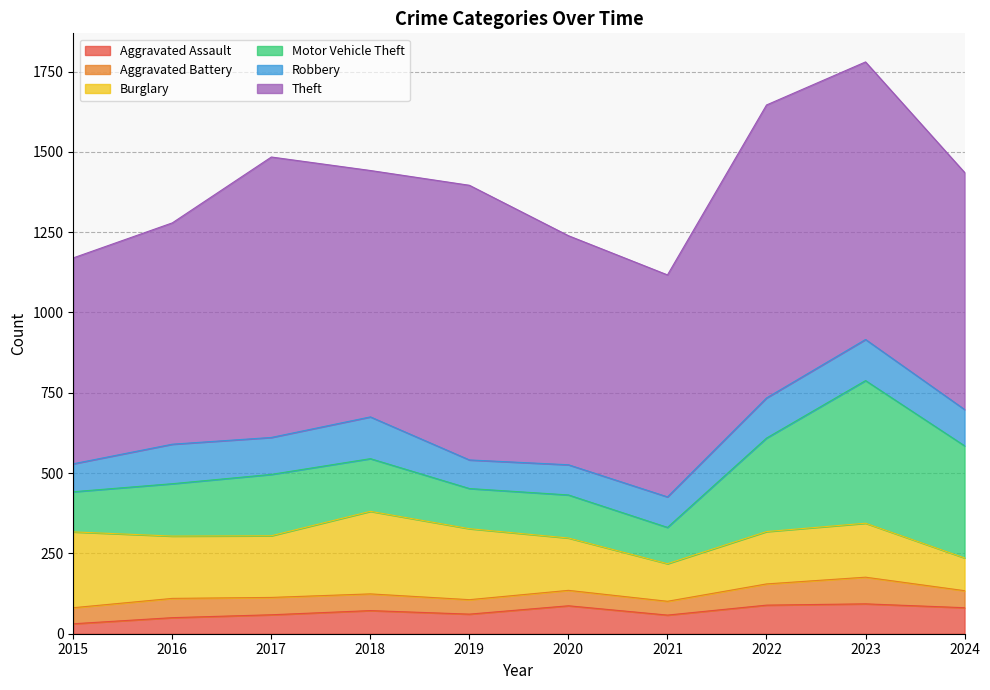

What are all the series names shown in the legend?

Aggravated Assault, Aggravated Battery, Burglary, Motor Vehicle Theft, Robbery, Theft